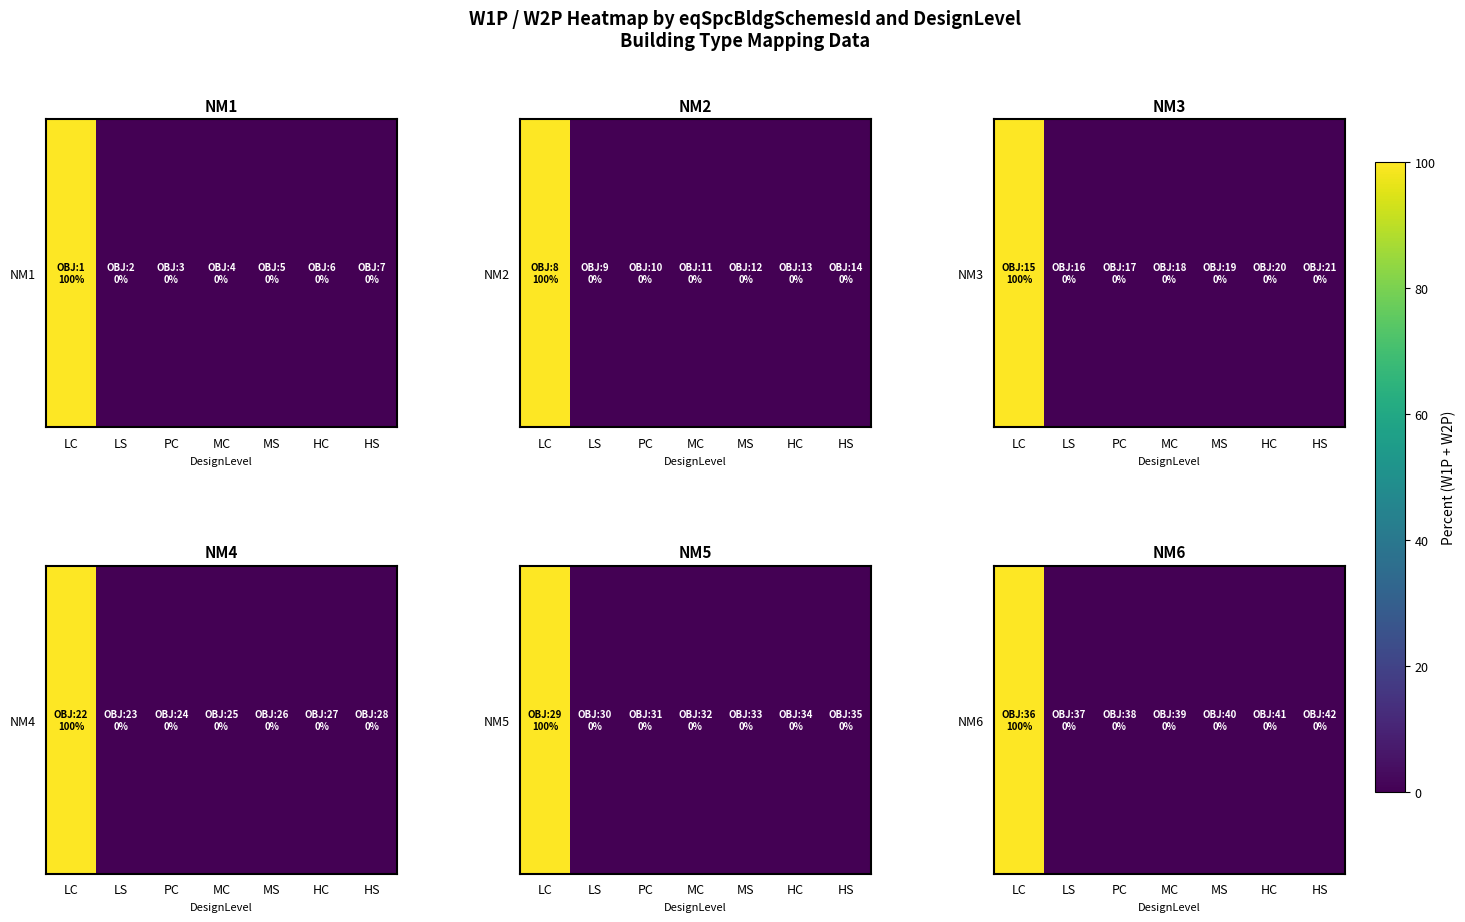

Reading left to right, what are all the values shown in this chart?

LC=100	LS=0	PC=0	MC=0	MS=0	HC=0	HS=0